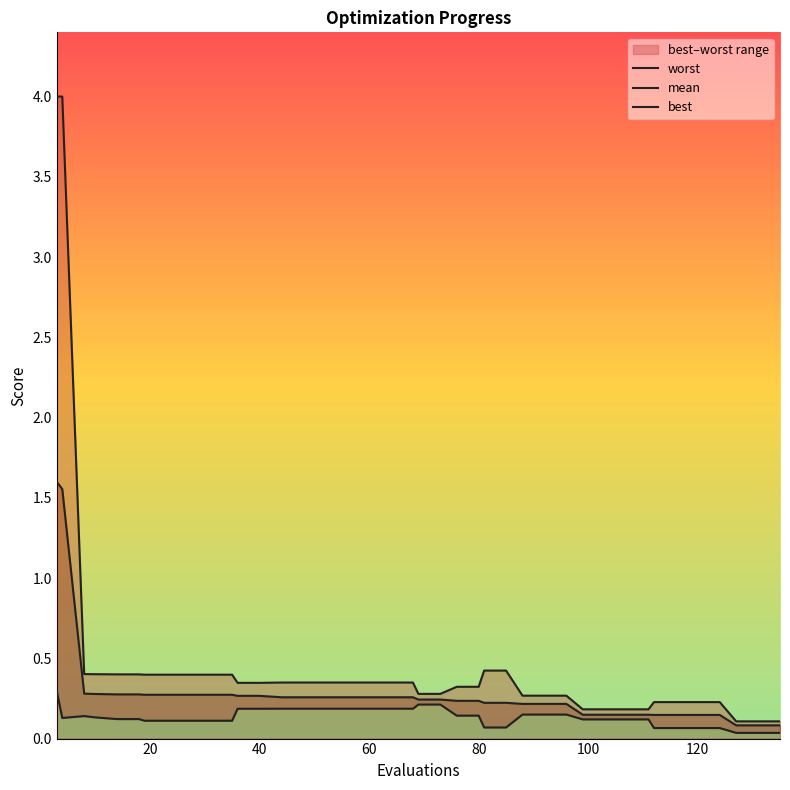

The value of best at 13 is 0.1. True or false?

False